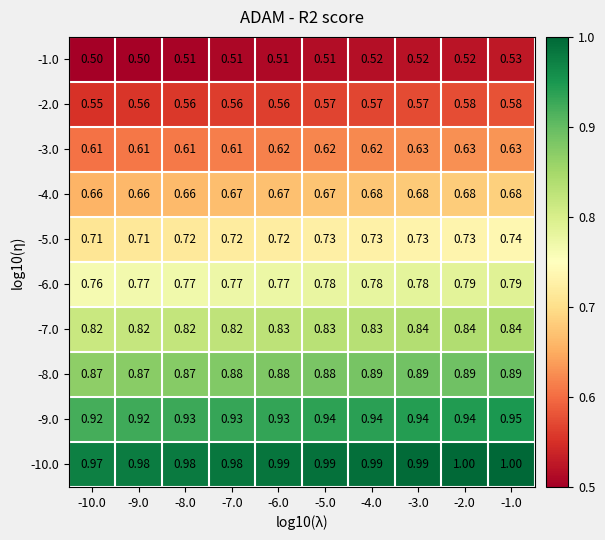

Which series has the largest total across all categories?

-10.0